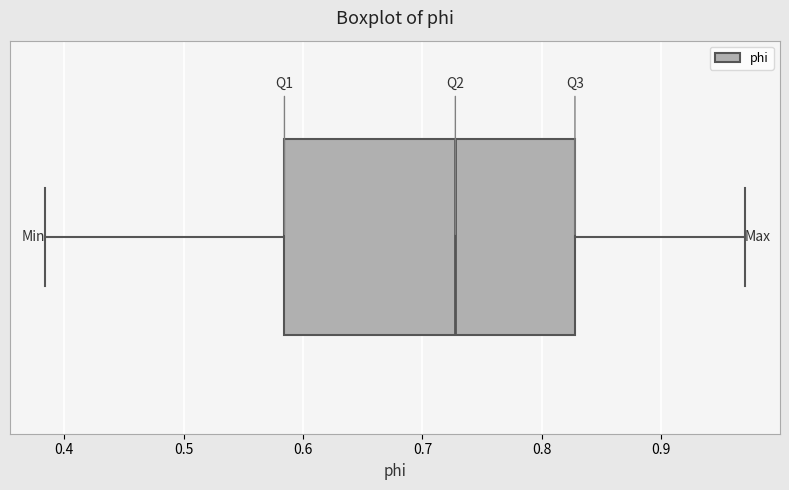

Transcribe this box plot: give where the median line is, the range the box spans, and where the two whiskers end, as read against the x-axis. The values are not printed on the chart, so give them approximately, as read against the axis.

median 0.73, box 0.58 to 0.83, whiskers 0.38 to 0.97